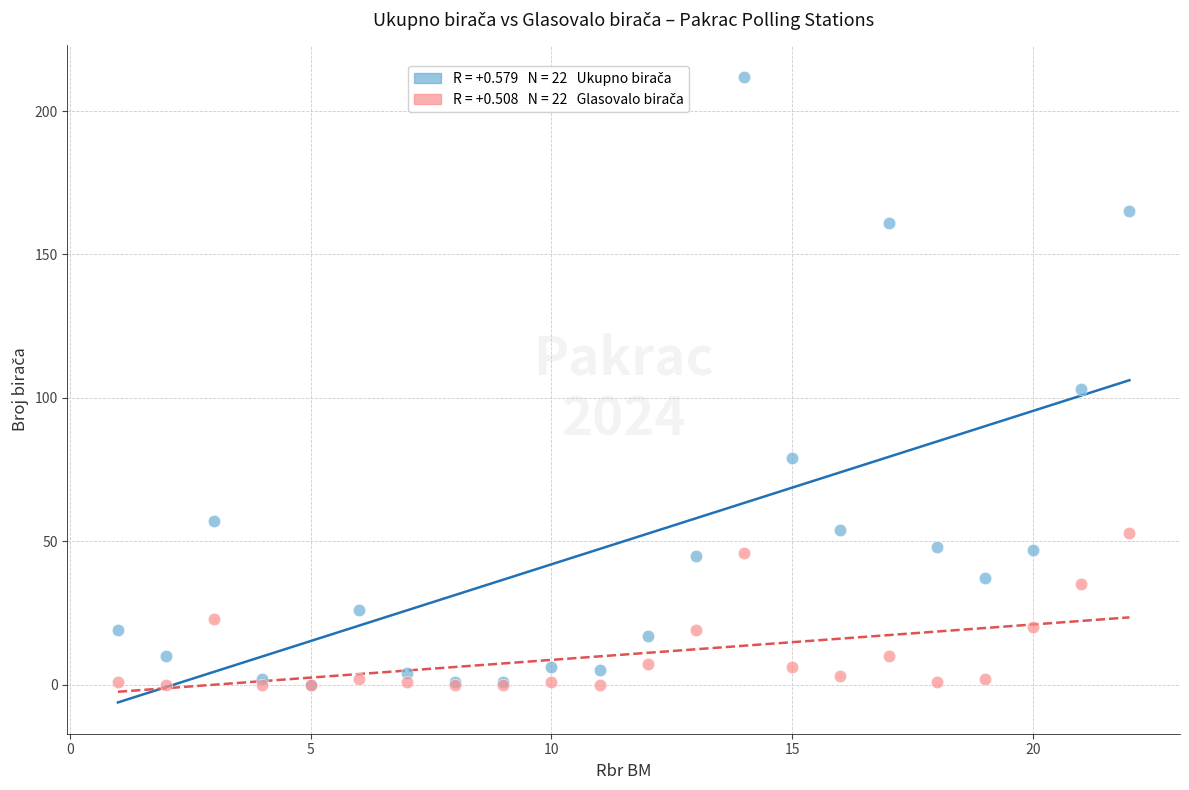

Across all series, what Y value is closest to 106?

103